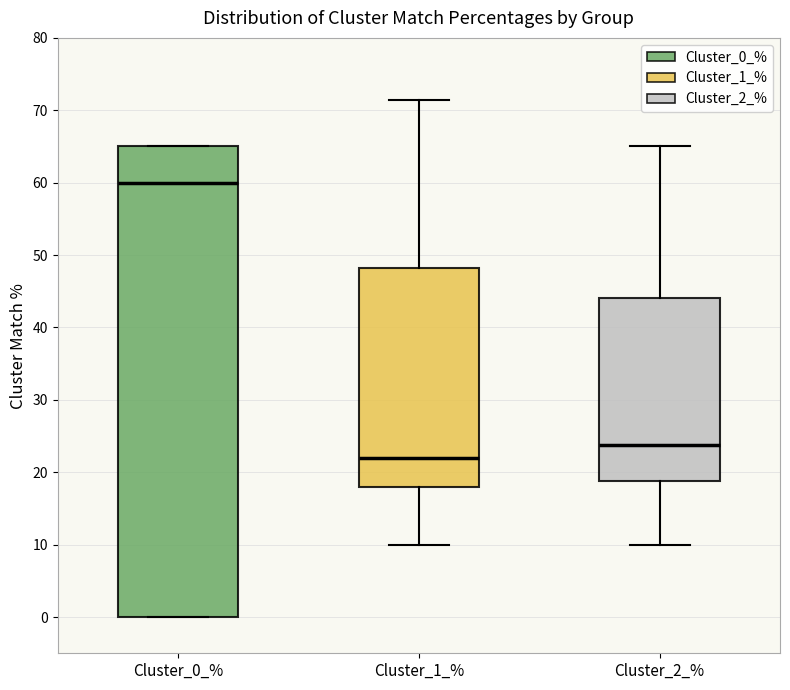

Which box has the highest median line?

Cluster_0_%